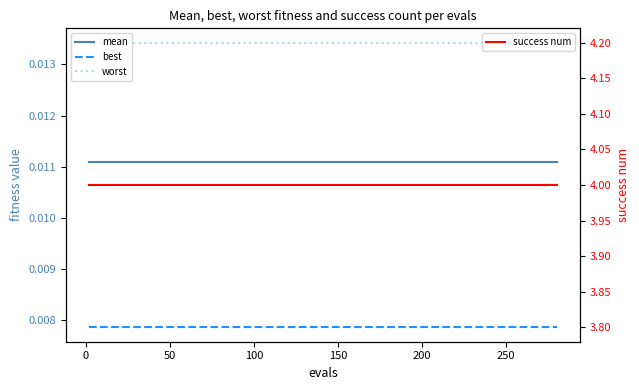

The value of worst at 300 is 0.0. True or false?

False